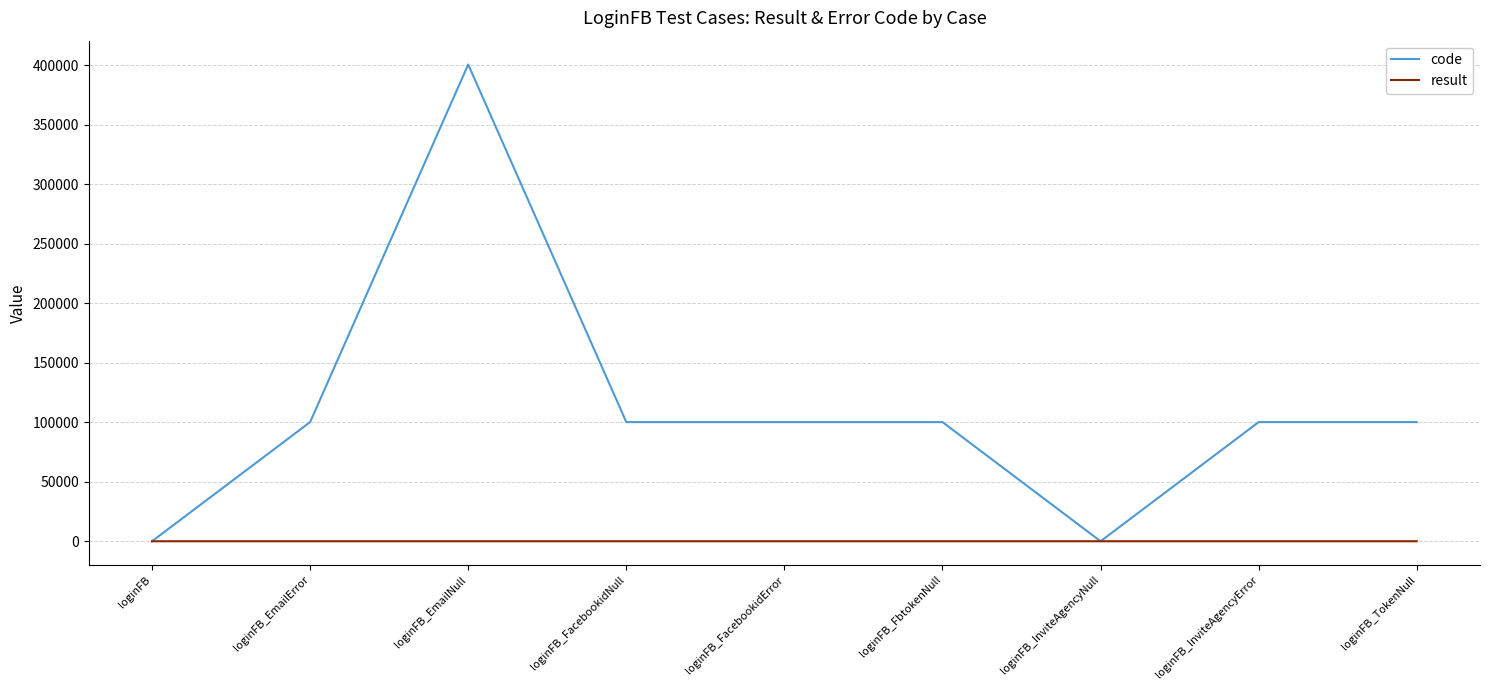

Is it true that code equals 400507 at loginFB_EmailNull?

True